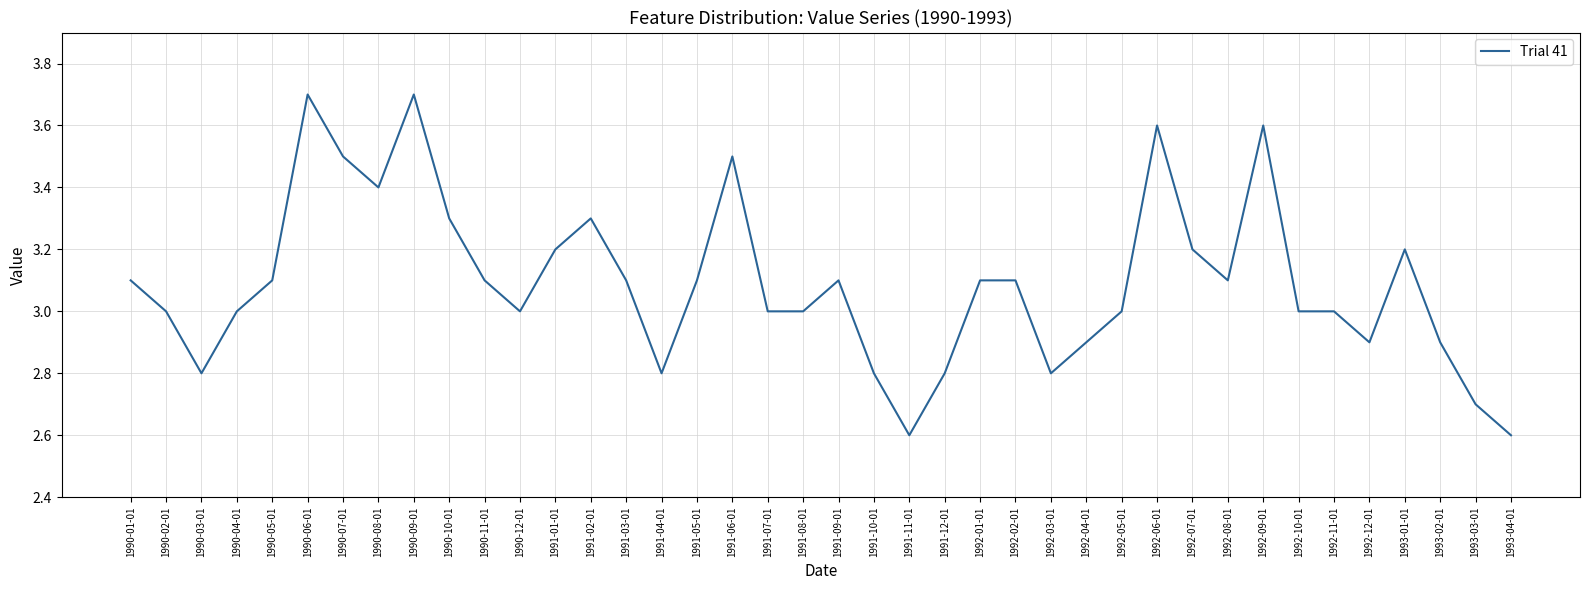

What is the difference between the maximum and minimum values?

1.1